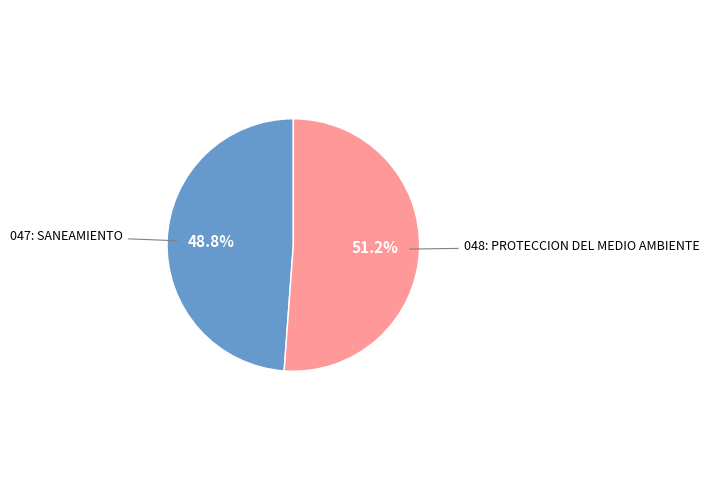

Between 048: PROTECCION DEL MEDIO AMBIENTE and 047: SANEAMIENTO, which is larger?

048: PROTECCION DEL MEDIO AMBIENTE